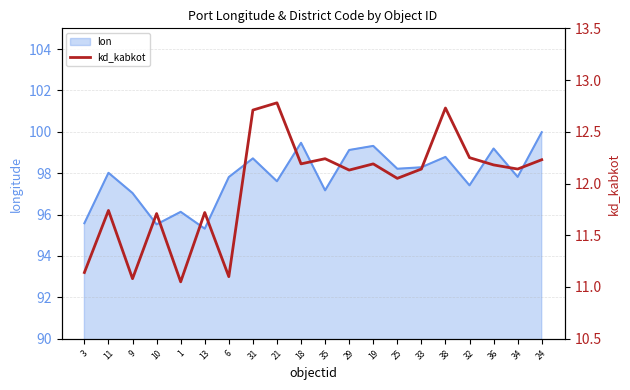

At which category does the data reach its first local peak?

11